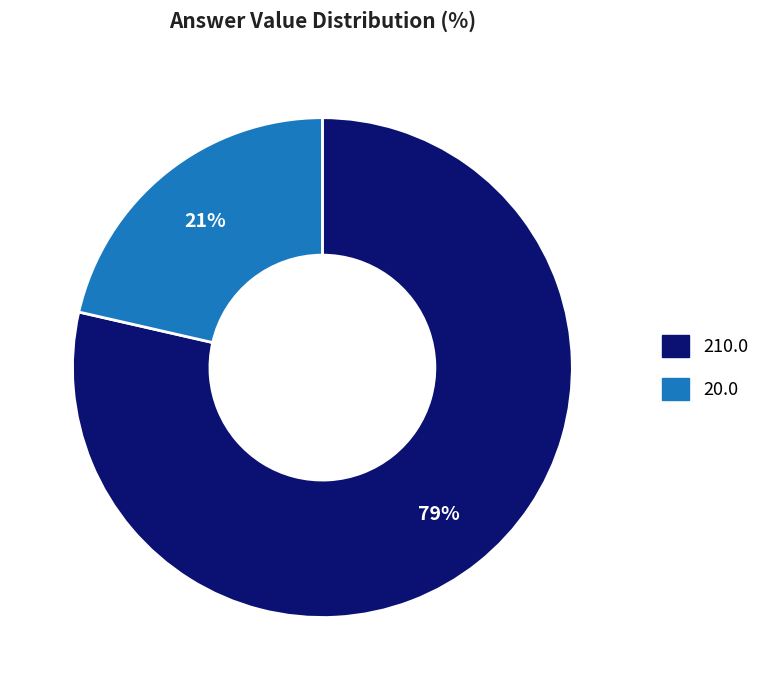

Is there any slice that represents more than half of the pie?

Yes